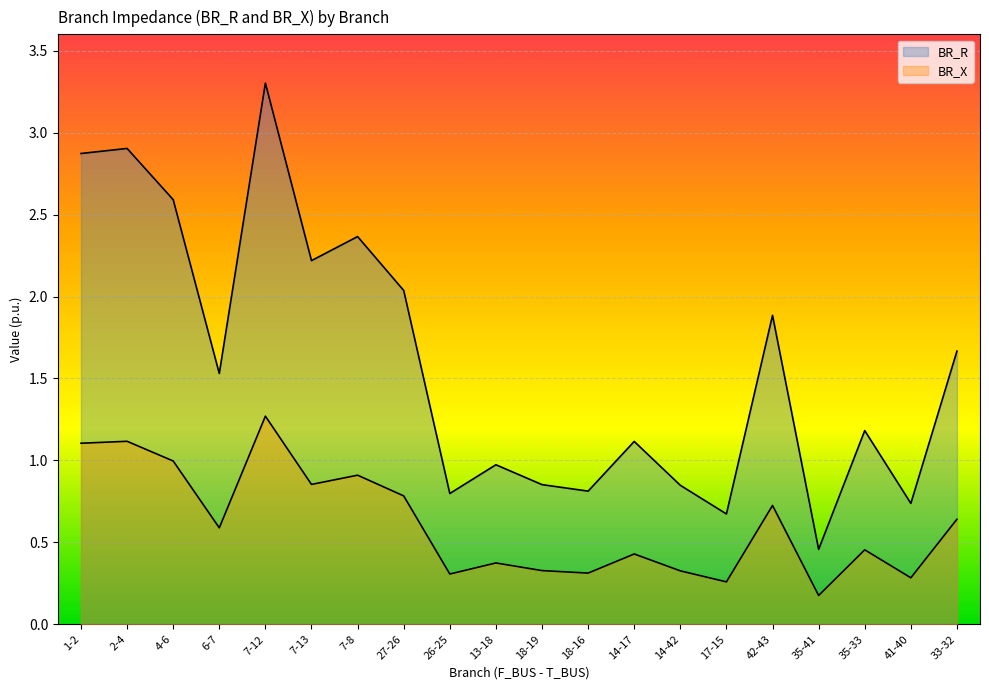

What position from the left is 6-7?

4